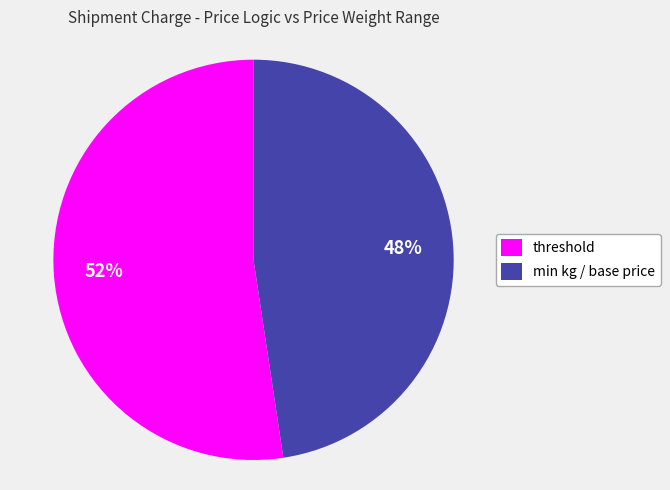

Count the number of slices in the pie.

2